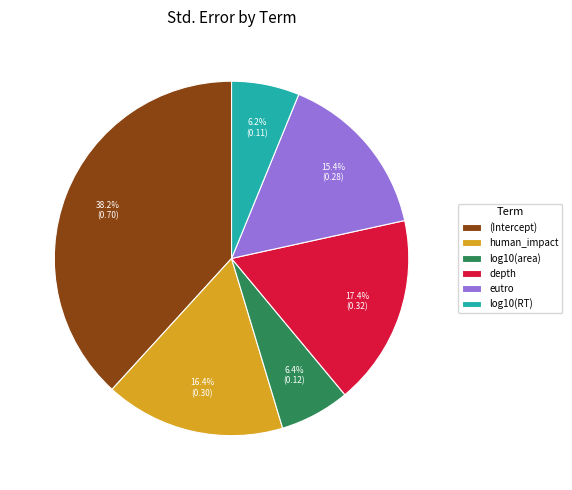

The depth slice represents 17% of the pie. True or false?

True